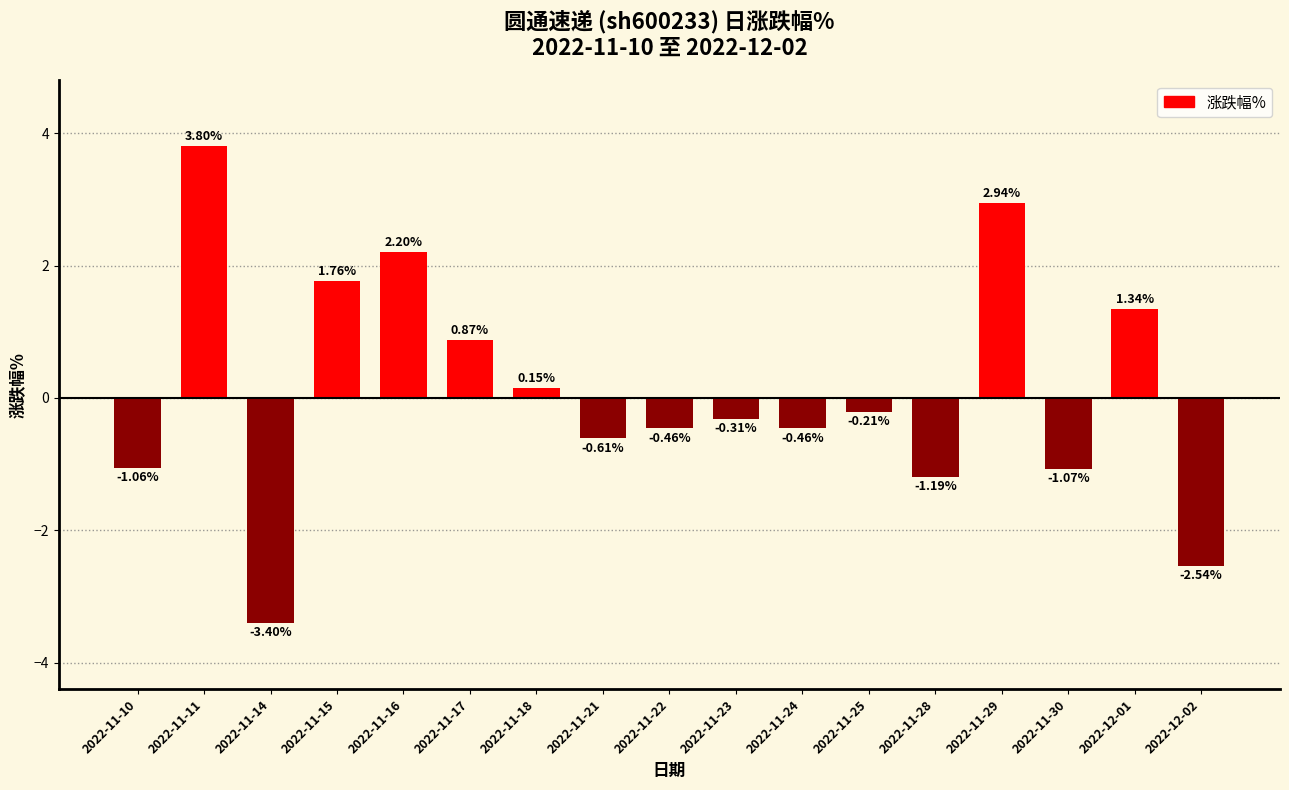

Are the bars grouped side by side (vs. stacked)?

No